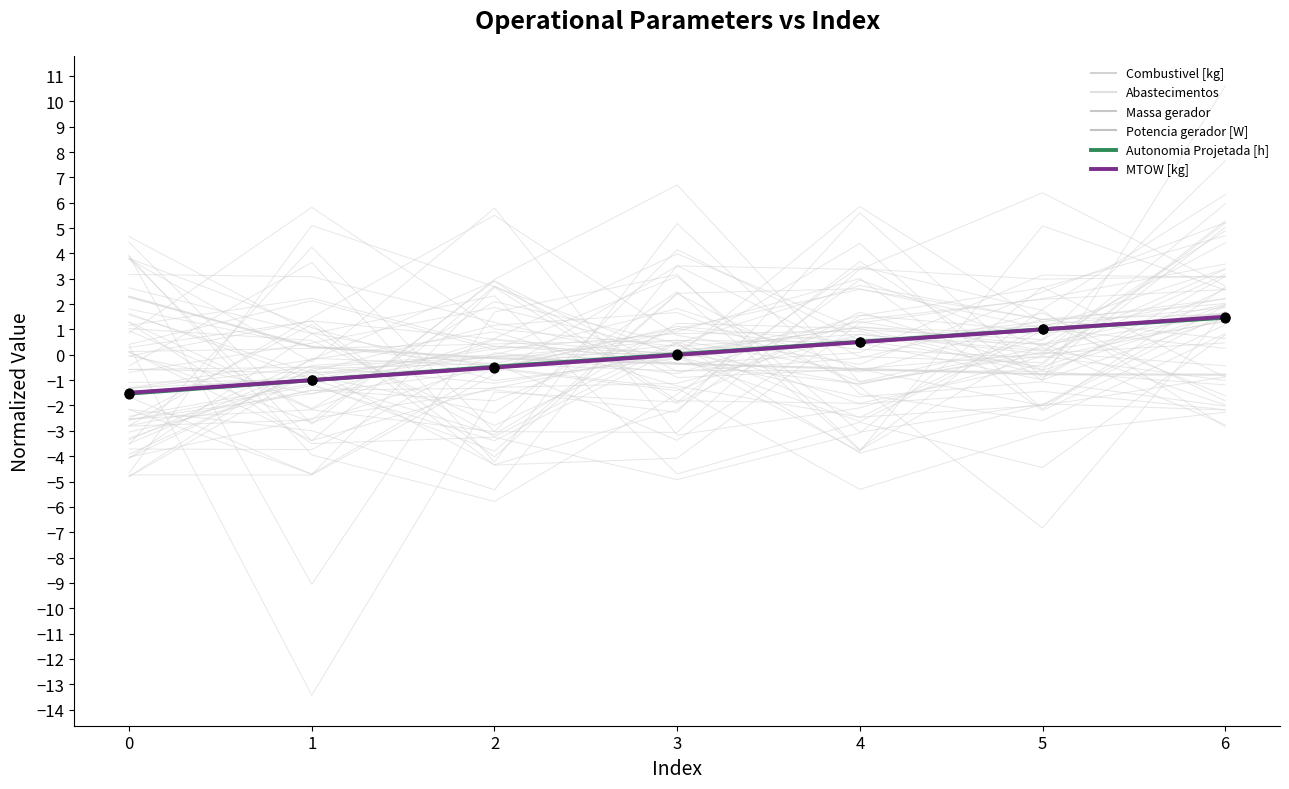

Which series has the largest Y range (max minus min)?

Abastecimentos